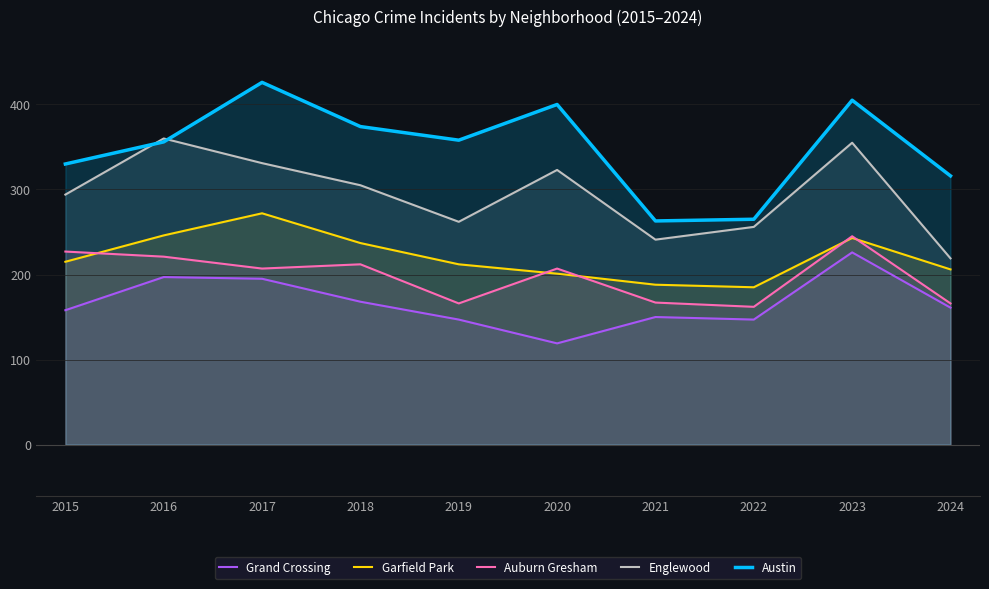

What is the sum of the Grand Crossing values at 2019 and 2024?

308